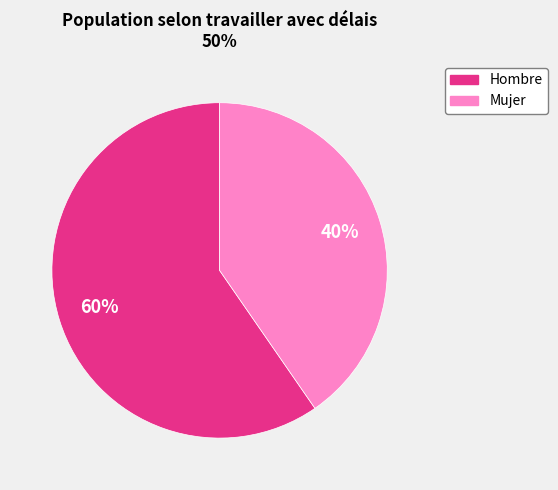

Rank the categories by value from highest to lowest.

Hombre, Mujer